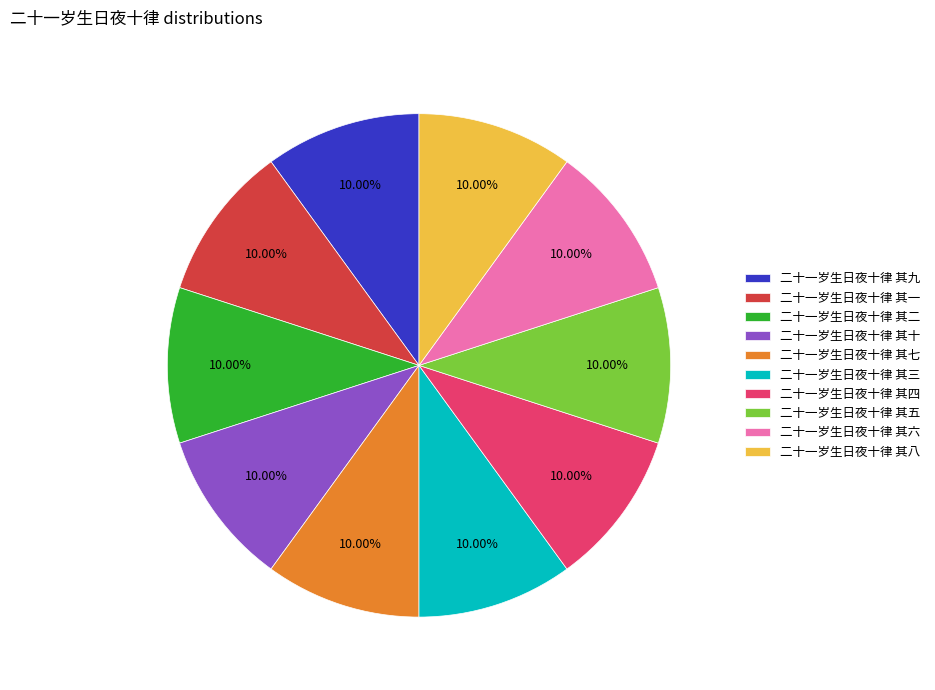

To the nearest percent, what is the average slice percentage?

10%